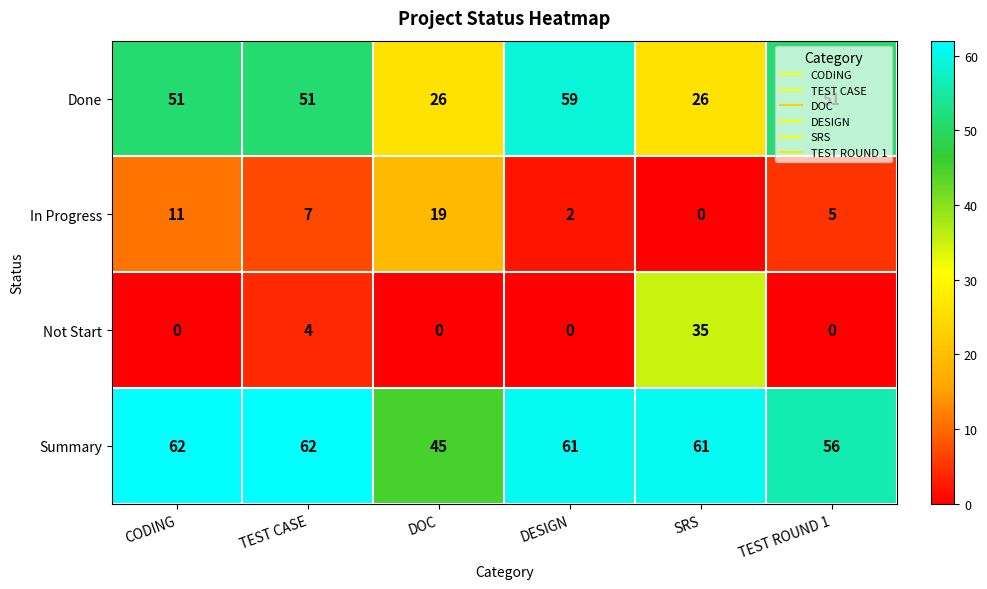

How many Not Start values are between 0 and 4?

5